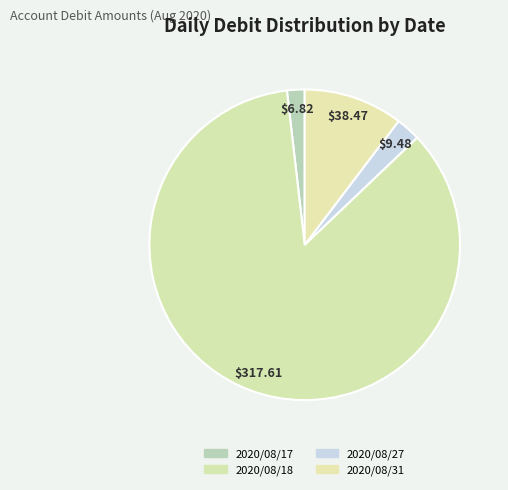

Which category has the smallest portion of the pie?

2020/08/17